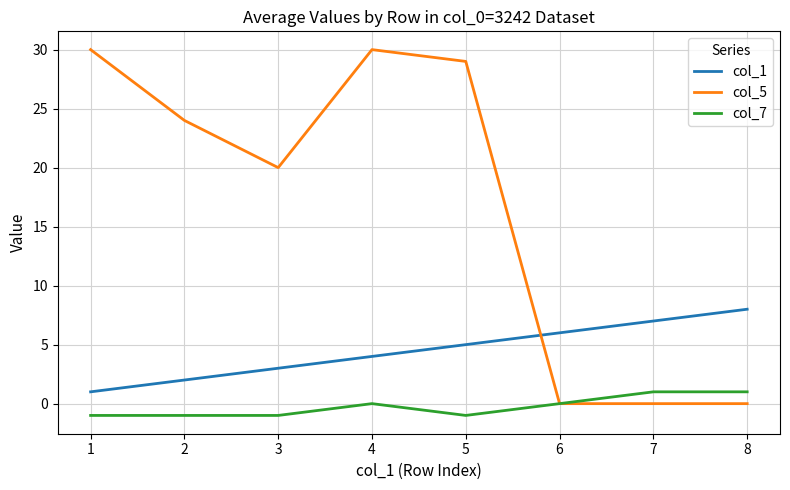

Reading left to right, what are all the values shown in this chart?

col_1: 1=1	2=2	3=3	4=4	5=5	6=6	7=7	8=8
col_5: 1=30	2=24	3=20	4=30	5=29	6=0	7=0	8=0
col_7: 1=-1	2=-1	3=-1	4=0	5=-1	6=0	7=1	8=1